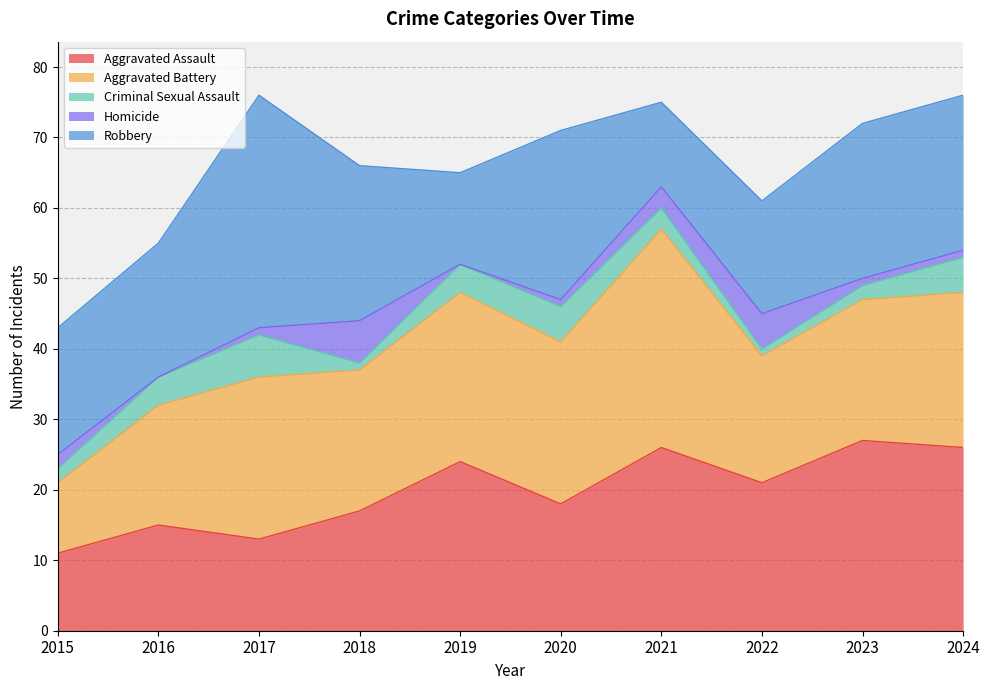

At how many categories does at least one series exceed 15?

10